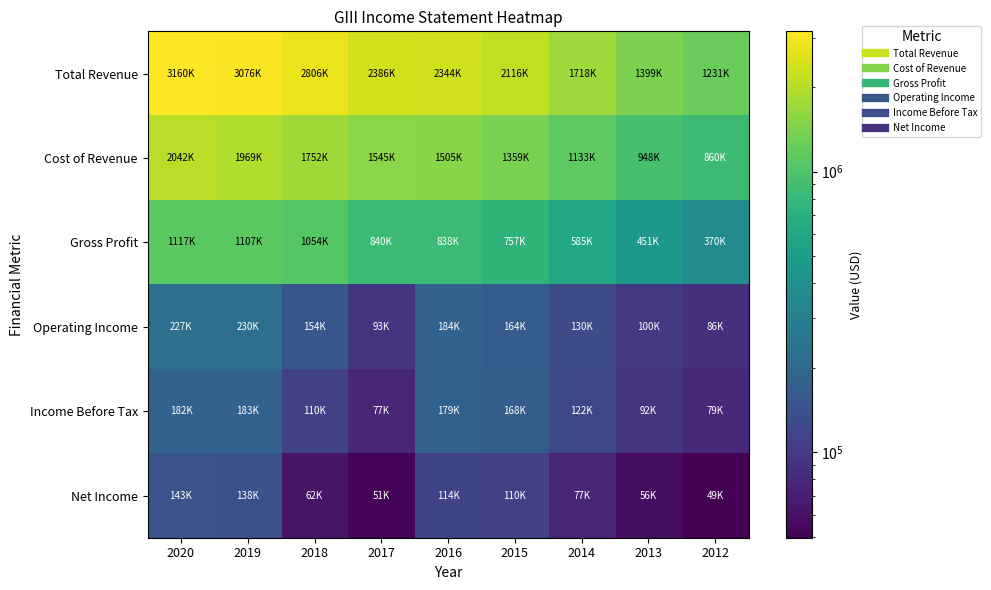

Which category has the highest value across all series?

2020